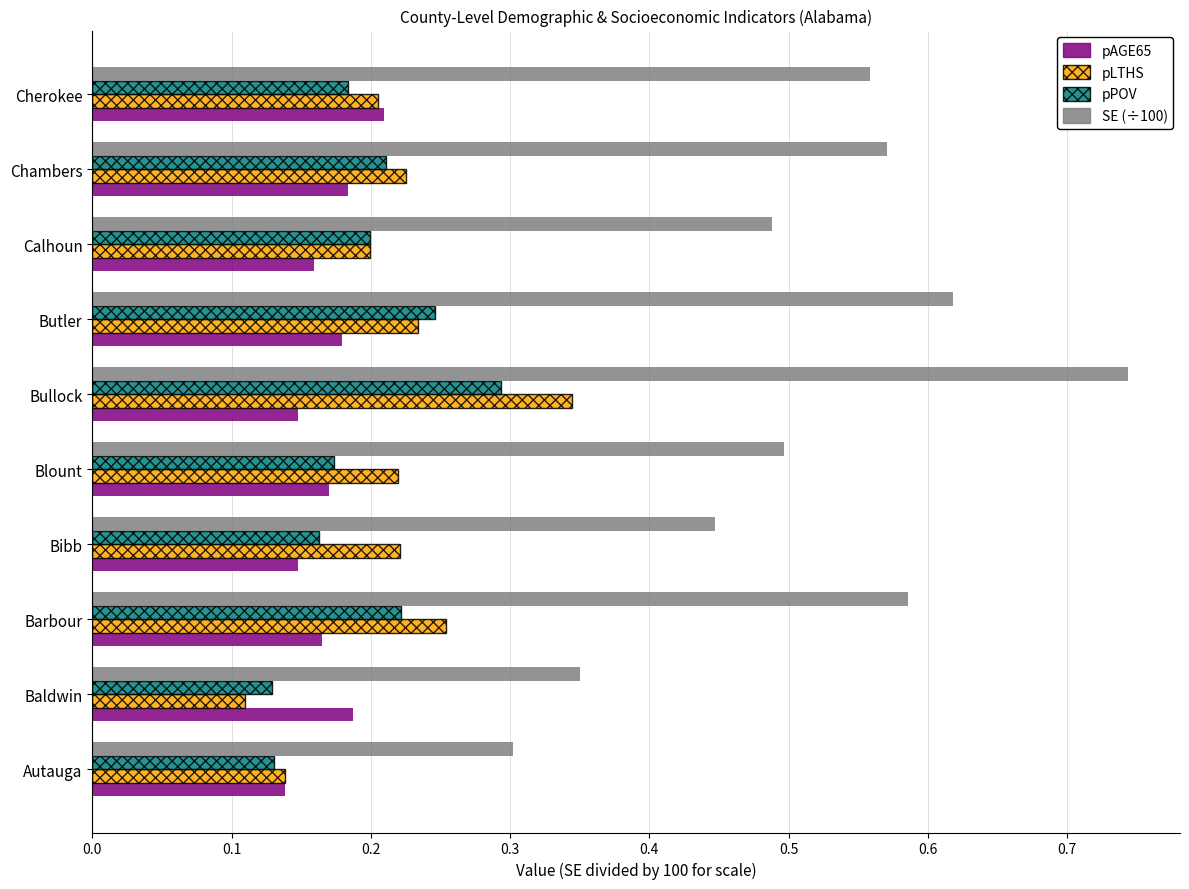

The value of SE (÷100) at Bibb is 0.6. True or false?

False